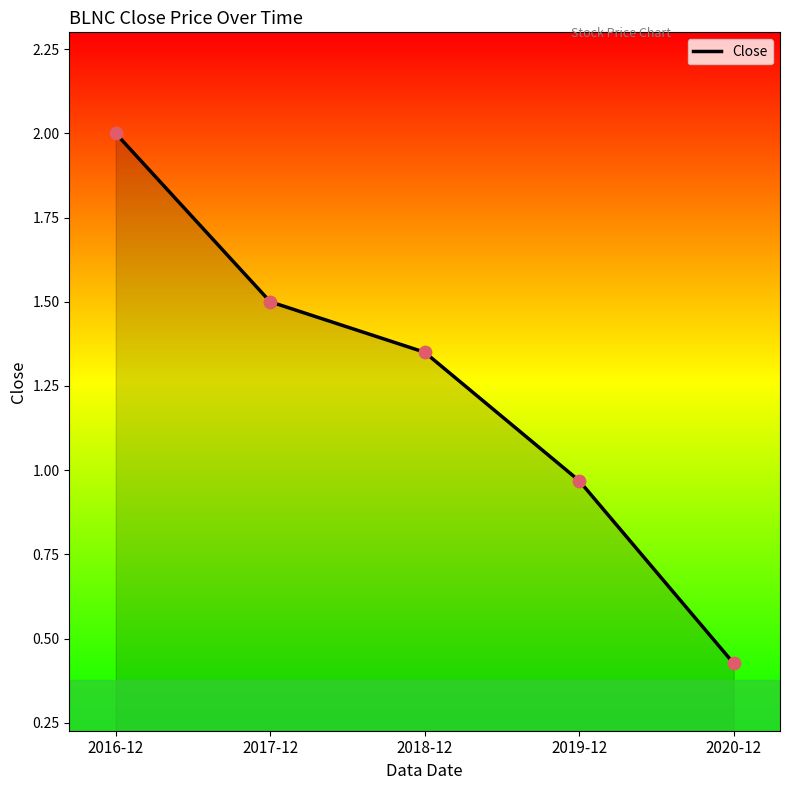

What is the change in value from 2019-12 to 2020-12?

-0.5